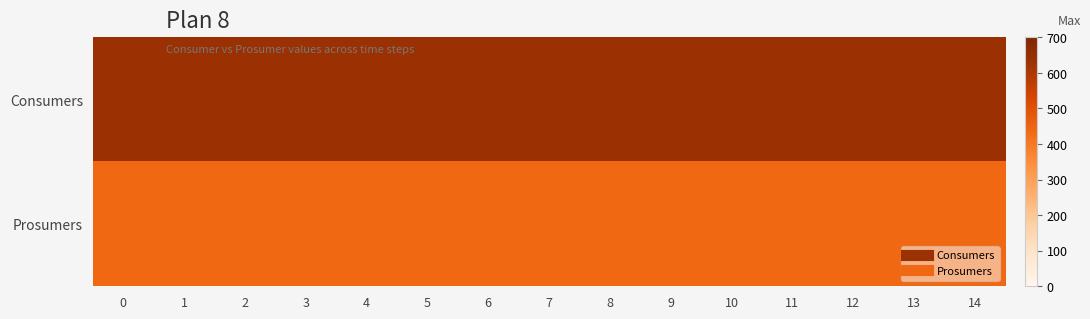

At how many categories does at least one series exceed 495?

15